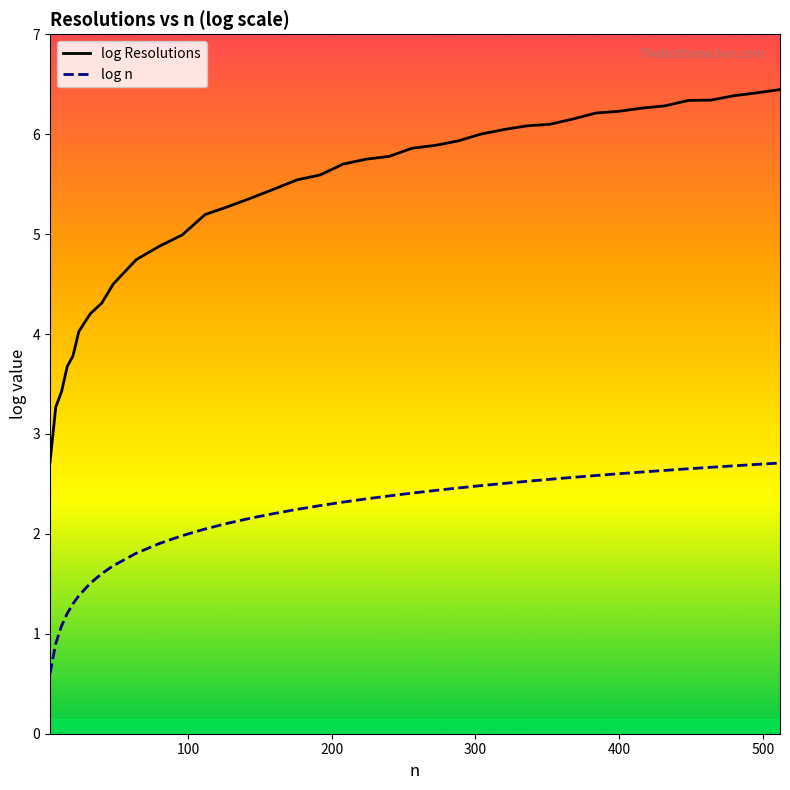

Which series has the largest total across all categories?

log Resolutions